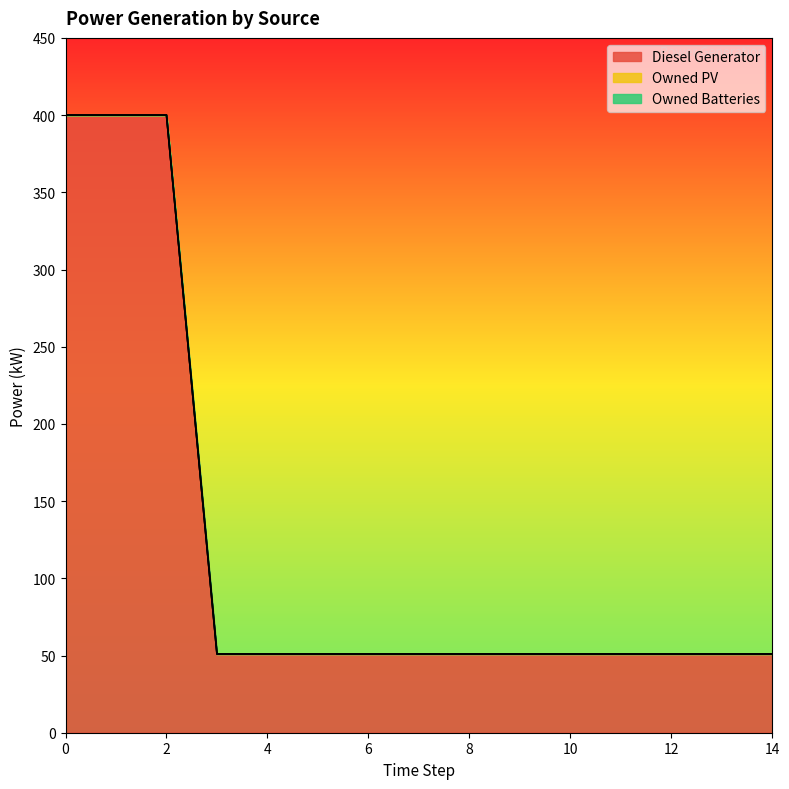

List the series in order of their peak value, highest first.

Diesel Generator, Owned PV, Owned Batteries